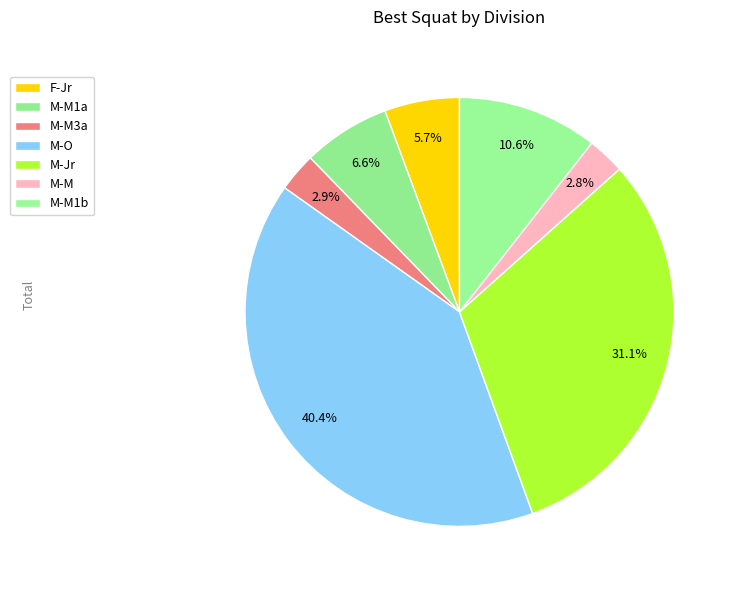

How many segments does this pie chart have?

7